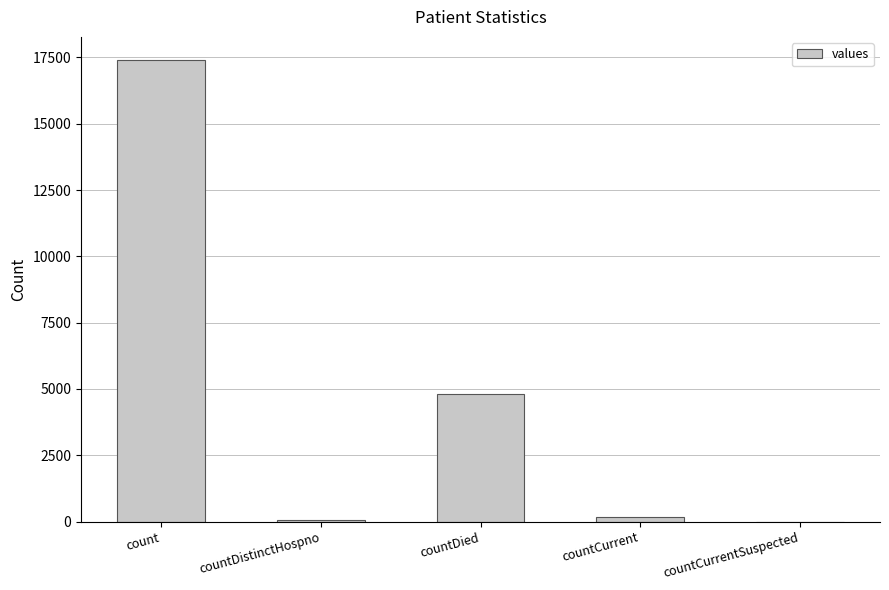

Count the number of categories in the chart.

5